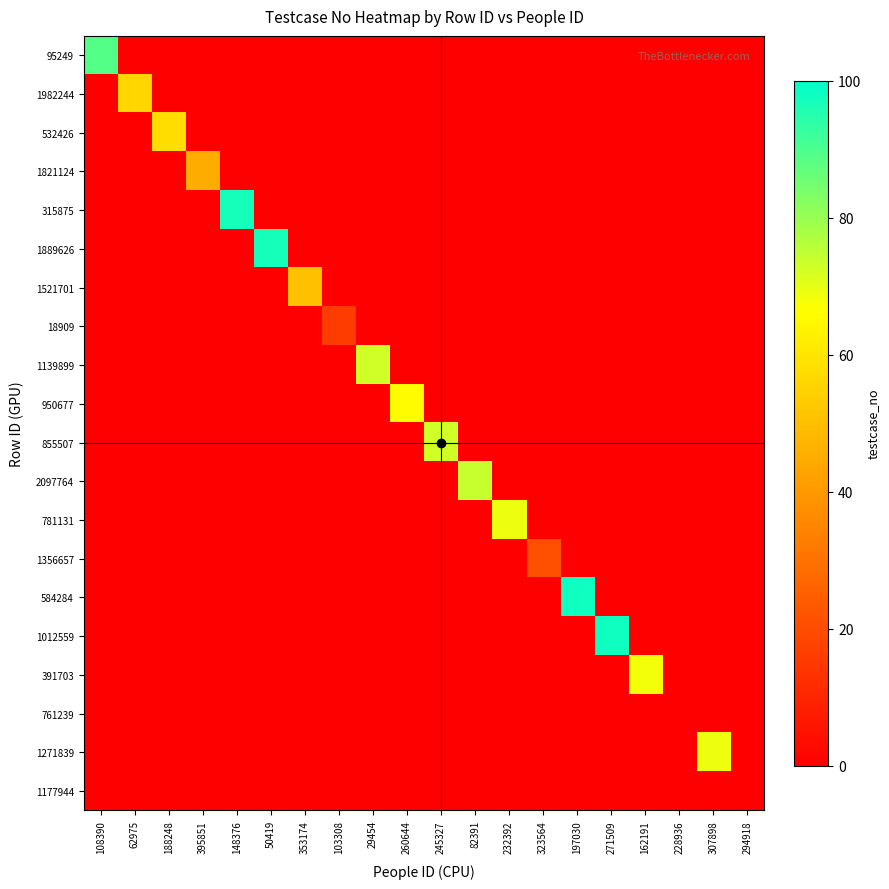

Reading right to left, what are all the values shown in this chart?

95249: 294918=0	307898=0	228936=0	162191=0	271509=0	197030=0	323564=0	232392=0	82391=0	245327=0	260644=0	29454=0	103308=0	353174=0	50419=0	148376=0	395851=0	188248=0	62975=0	108390=89
1982244: 294918=0	307898=0	228936=0	162191=0	271509=0	197030=0	323564=0	232392=0	82391=0	245327=0	260644=0	29454=0	103308=0	353174=0	50419=0	148376=0	395851=0	188248=0	62975=56	108390=0
532426: 294918=0	307898=0	228936=0	162191=0	271509=0	197030=0	323564=0	232392=0	82391=0	245327=0	260644=0	29454=0	103308=0	353174=0	50419=0	148376=0	395851=0	188248=58	62975=0	108390=0
1821124: 294918=0	307898=0	228936=0	162191=0	271509=0	197030=0	323564=0	232392=0	82391=0	245327=0	260644=0	29454=0	103308=0	353174=0	50419=0	148376=0	395851=45	188248=0	62975=0	108390=0
315875: 294918=0	307898=0	228936=0	162191=0	271509=0	197030=0	323564=0	232392=0	82391=0	245327=0	260644=0	29454=0	103308=0	353174=0	50419=0	148376=97	395851=0	188248=0	62975=0	108390=0
1889626: 294918=0	307898=0	228936=0	162191=0	271509=0	197030=0	323564=0	232392=0	82391=0	245327=0	260644=0	29454=0	103308=0	353174=0	50419=97	148376=0	395851=0	188248=0	62975=0	108390=0
1521701: 294918=0	307898=0	228936=0	162191=0	271509=0	197030=0	323564=0	232392=0	82391=0	245327=0	260644=0	29454=0	103308=0	353174=50	50419=0	148376=0	395851=0	188248=0	62975=0	108390=0
18909: 294918=0	307898=0	228936=0	162191=0	271509=0	197030=0	323564=0	232392=0	82391=0	245327=0	260644=0	29454=0	103308=16	353174=0	50419=0	148376=0	395851=0	188248=0	62975=0	108390=0
1139899: 294918=0	307898=0	228936=0	162191=0	271509=0	197030=0	323564=0	232392=0	82391=0	245327=0	260644=0	29454=73	103308=0	353174=0	50419=0	148376=0	395851=0	188248=0	62975=0	108390=0
950677: 294918=0	307898=0	228936=0	162191=0	271509=0	197030=0	323564=0	232392=0	82391=0	245327=0	260644=66	29454=0	103308=0	353174=0	50419=0	148376=0	395851=0	188248=0	62975=0	108390=0
855507: 294918=0	307898=0	228936=0	162191=0	271509=0	197030=0	323564=0	232392=0	82391=0	245327=73	260644=0	29454=0	103308=0	353174=0	50419=0	148376=0	395851=0	188248=0	62975=0	108390=0
2097764: 294918=0	307898=0	228936=0	162191=0	271509=0	197030=0	323564=0	232392=0	82391=74	245327=0	260644=0	29454=0	103308=0	353174=0	50419=0	148376=0	395851=0	188248=0	62975=0	108390=0
781131: 294918=0	307898=0	228936=0	162191=0	271509=0	197030=0	323564=0	232392=69	82391=0	245327=0	260644=0	29454=0	103308=0	353174=0	50419=0	148376=0	395851=0	188248=0	62975=0	108390=0
1356657: 294918=0	307898=0	228936=0	162191=0	271509=0	197030=0	323564=21	232392=0	82391=0	245327=0	260644=0	29454=0	103308=0	353174=0	50419=0	148376=0	395851=0	188248=0	62975=0	108390=0
584284: 294918=0	307898=0	228936=0	162191=0	271509=0	197030=98	323564=0	232392=0	82391=0	245327=0	260644=0	29454=0	103308=0	353174=0	50419=0	148376=0	395851=0	188248=0	62975=0	108390=0
1012559: 294918=0	307898=0	228936=0	162191=0	271509=98	197030=0	323564=0	232392=0	82391=0	245327=0	260644=0	29454=0	103308=0	353174=0	50419=0	148376=0	395851=0	188248=0	62975=0	108390=0
391703: 294918=0	307898=0	228936=0	162191=68	271509=0	197030=0	323564=0	232392=0	82391=0	245327=0	260644=0	29454=0	103308=0	353174=0	50419=0	148376=0	395851=0	188248=0	62975=0	108390=0
761239: 294918=0	307898=0	228936=0	162191=0	271509=0	197030=0	323564=0	232392=0	82391=0	245327=0	260644=0	29454=0	103308=0	353174=0	50419=0	148376=0	395851=0	188248=0	62975=0	108390=0
1271839: 294918=0	307898=69	228936=0	162191=0	271509=0	197030=0	323564=0	232392=0	82391=0	245327=0	260644=0	29454=0	103308=0	353174=0	50419=0	148376=0	395851=0	188248=0	62975=0	108390=0
1177944: 294918=0	307898=0	228936=0	162191=0	271509=0	197030=0	323564=0	232392=0	82391=0	245327=0	260644=0	29454=0	103308=0	353174=0	50419=0	148376=0	395851=0	188248=0	62975=0	108390=0